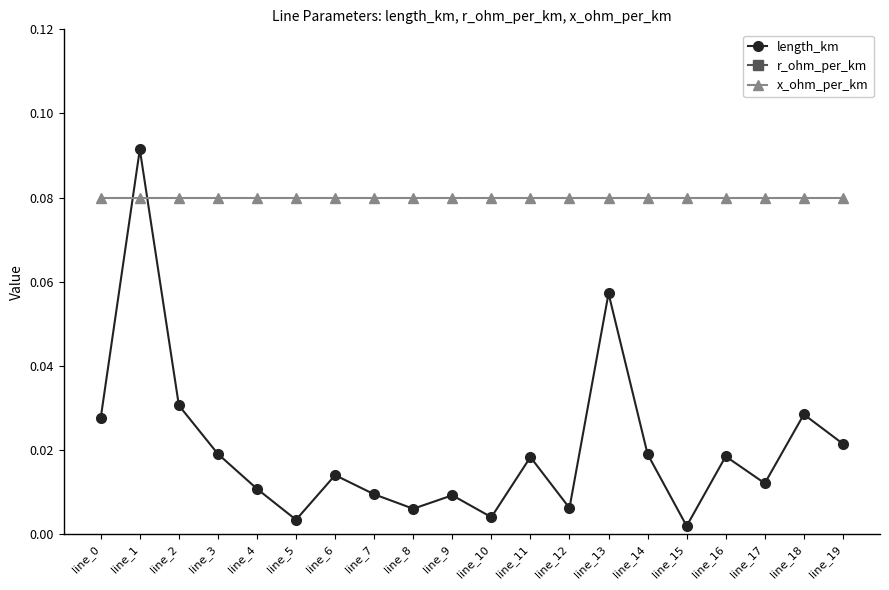

True or false: x_ohm_per_km has more than 0 points higher than both neighbors.

False